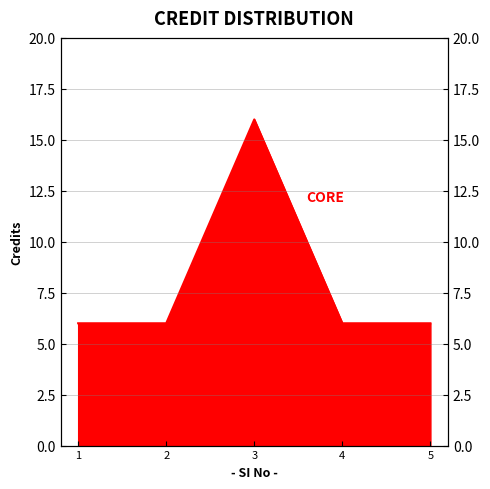

Where is the first local maximum?

3